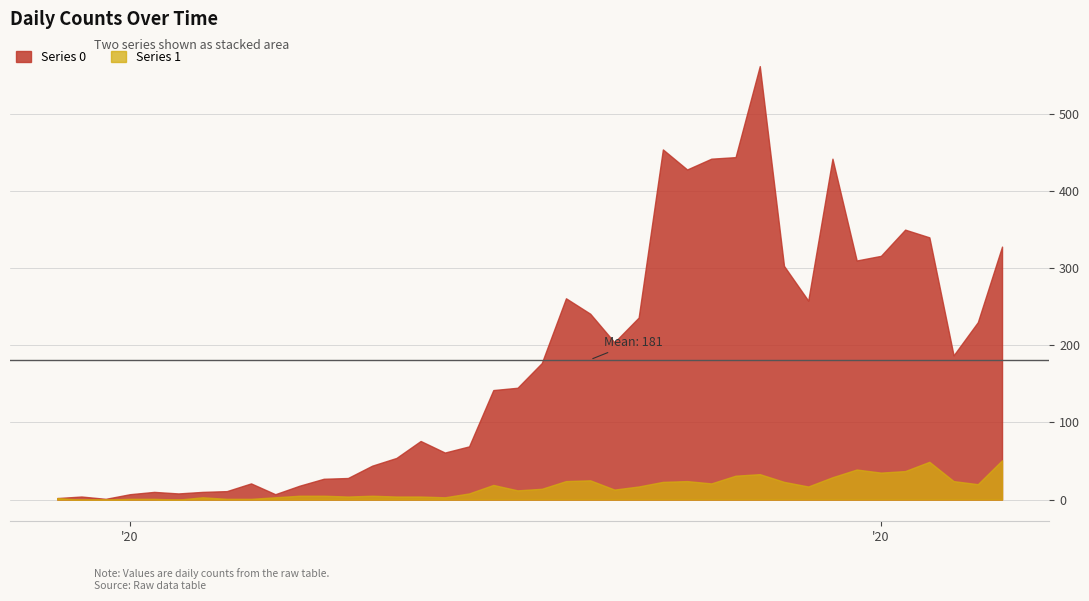

In Series 1, how many points are higher than both neighbors (excluding endpoints)?

8